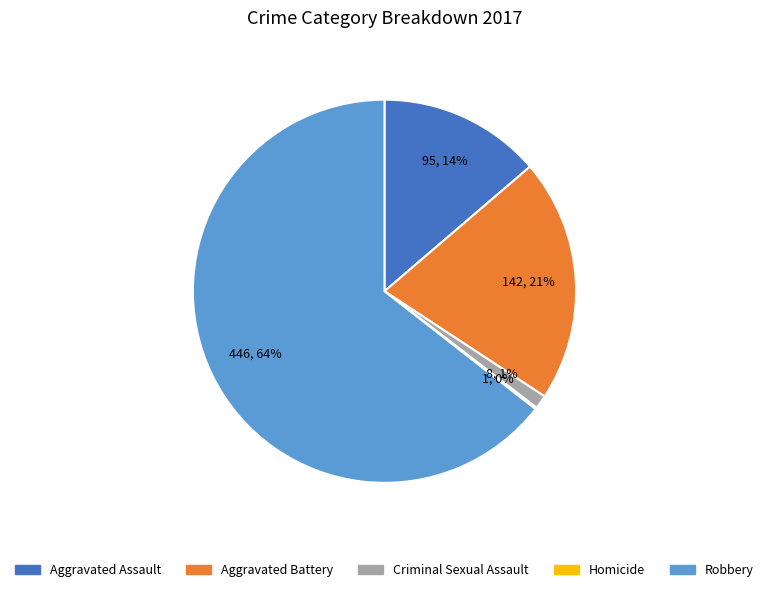

Which category has the biggest portion of the pie?

Robbery